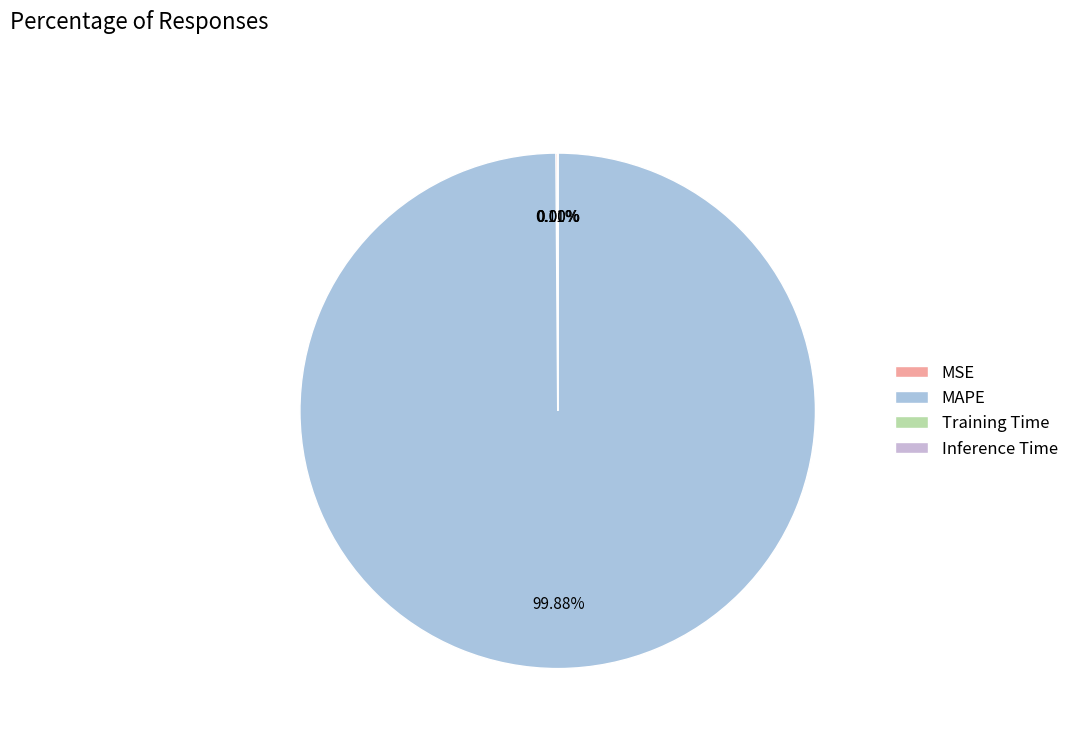

Which slice is the largest?

MAPE